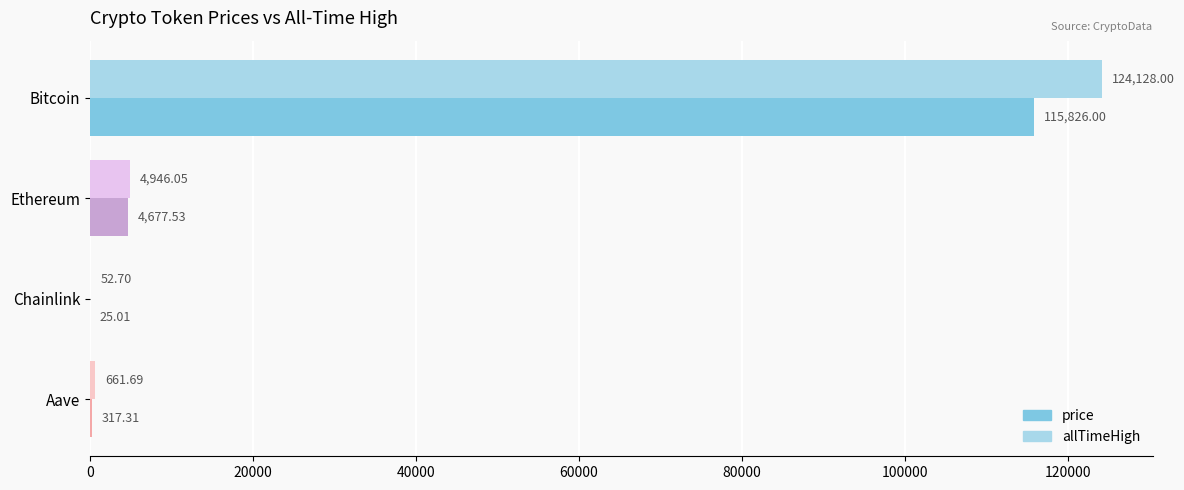

What is the sum of all allTimeHigh values?

129788.4